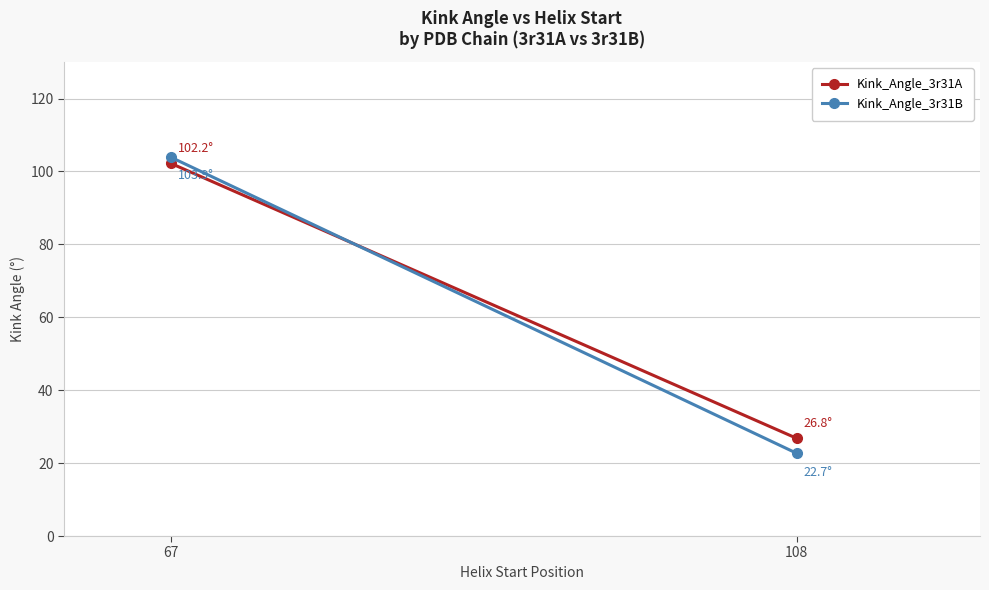

What is the sum of the Kink_Angle_3r31B values at 108 and 67?

126.6